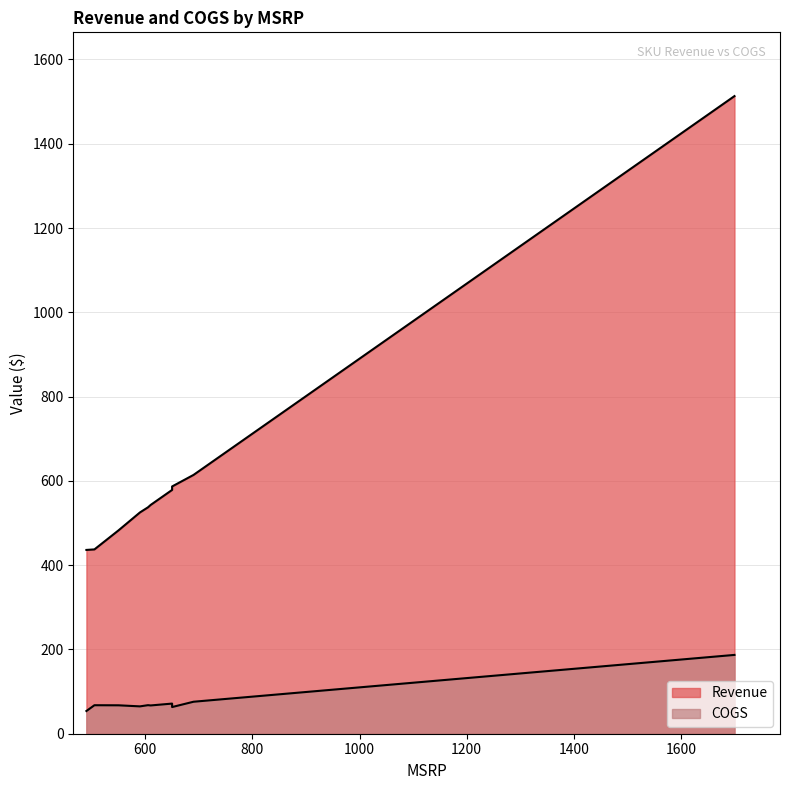

List the series in order of their overall mean, lowest first.

COGS, Revenue